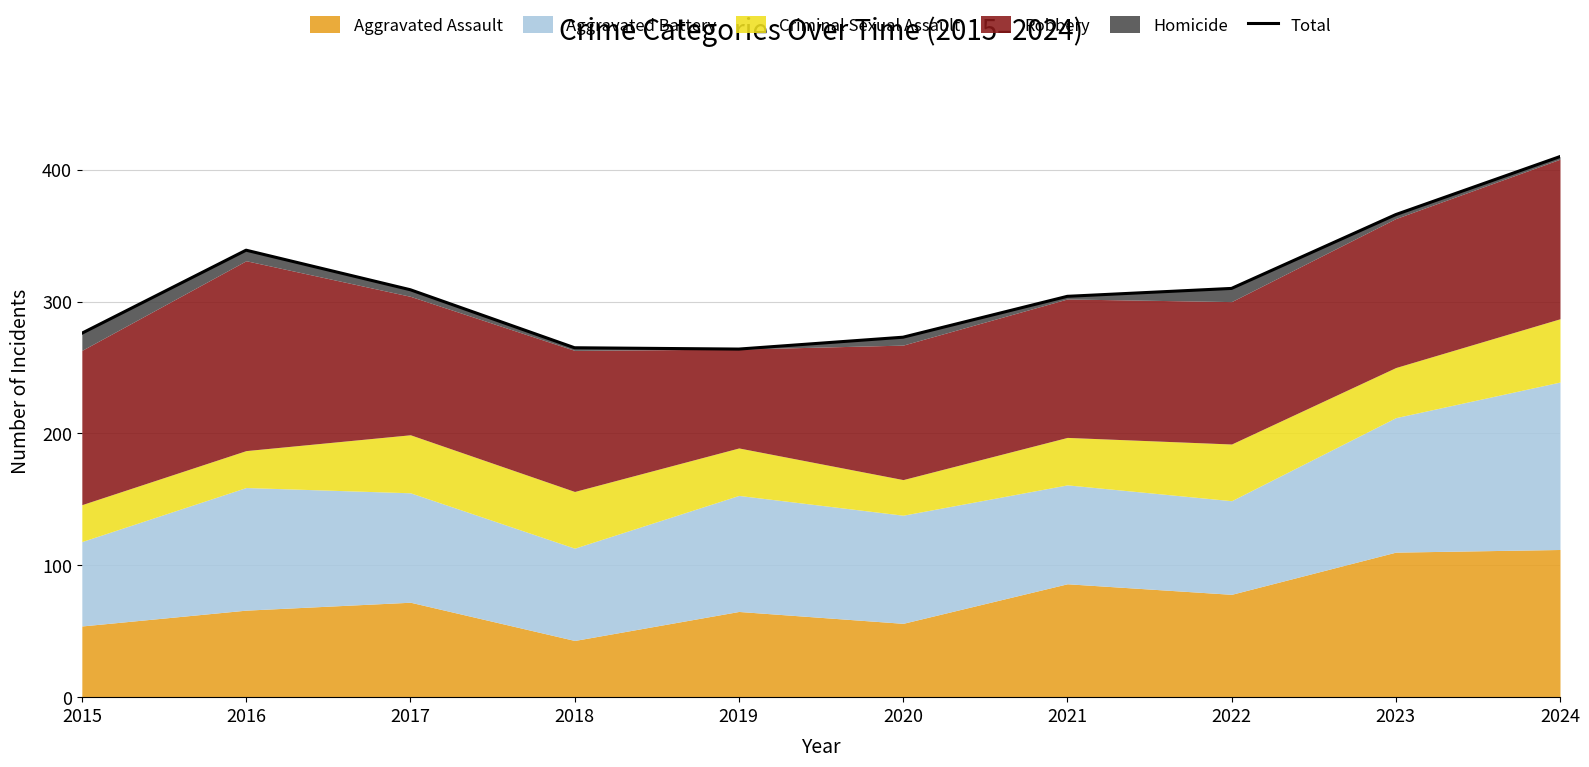

The value at 2021 is 63. True or false?

False